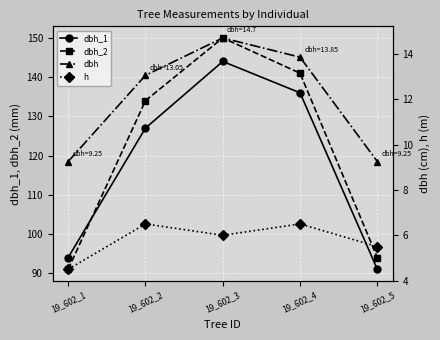

Reading right to left, list all the values displayed in this chart.

dbh_1: 91.0	136.0	144.0	127.0	94.0
dbh_2: 94.0	141.0	150.0	134.0	91.0
dbh: 9.2	13.8	14.7	13.1	9.2
h: 5.5	6.5	6.0	6.5	4.5